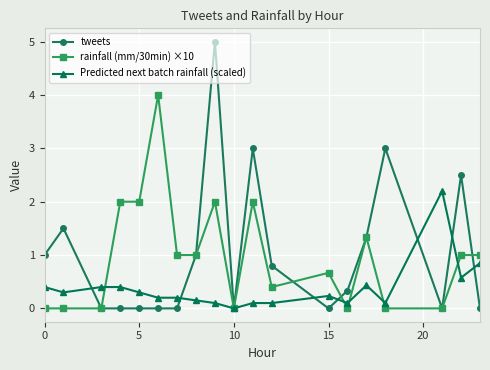

What is the maximum value shown in the chart?

5.0